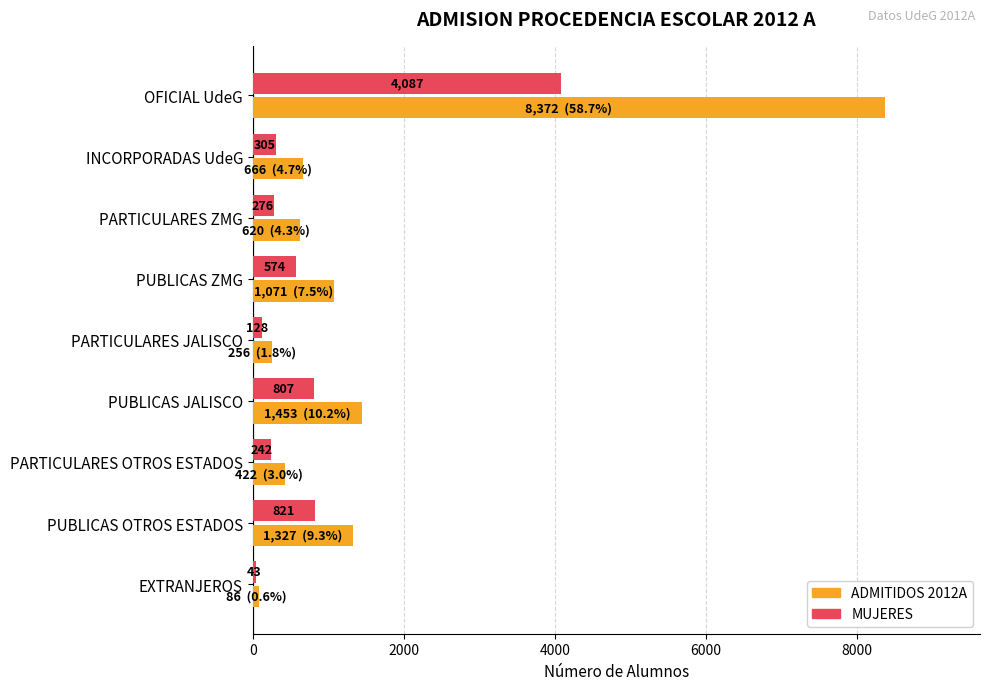

Which series has the largest range (max minus min)?

ADMITIDOS 2012A